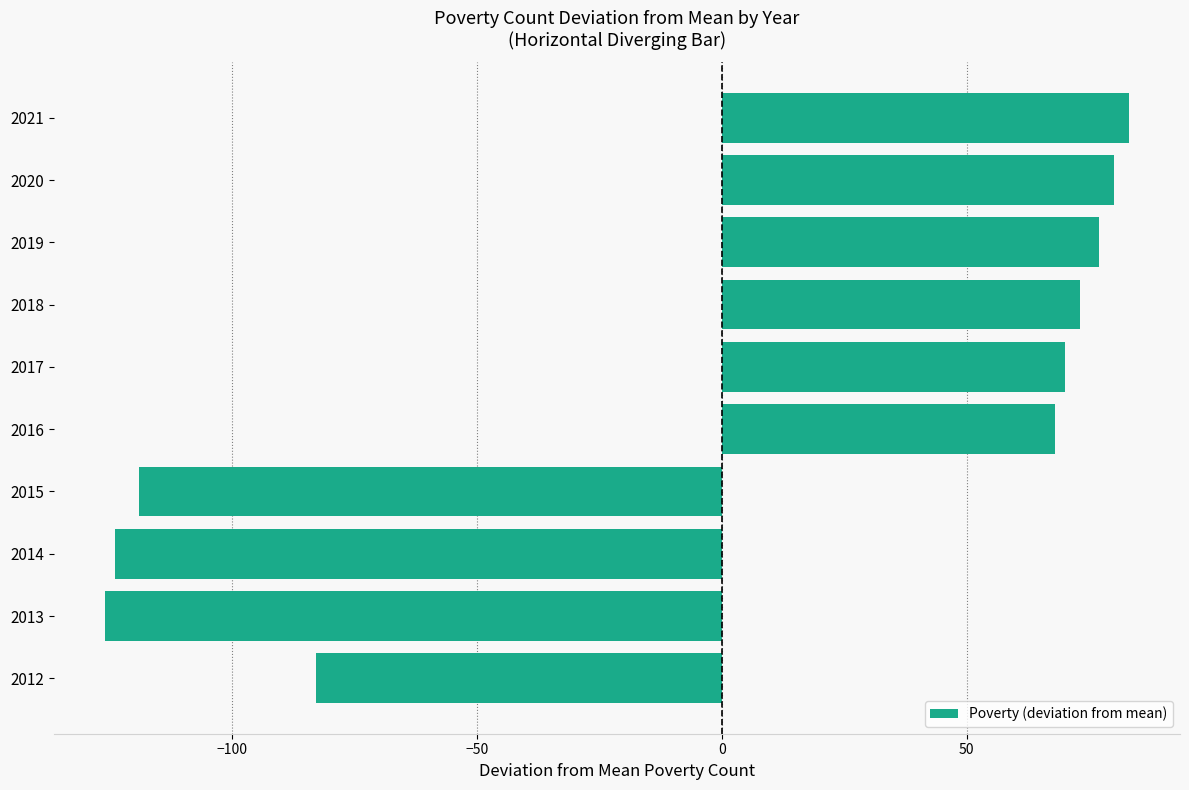

Count the number of categories in the chart.

10